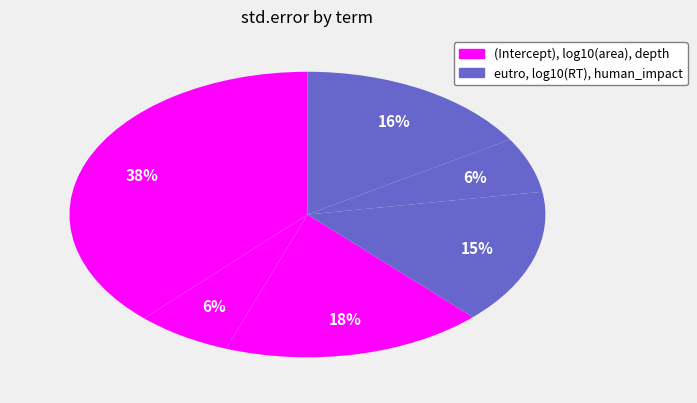

How many segments does this pie chart have?

6